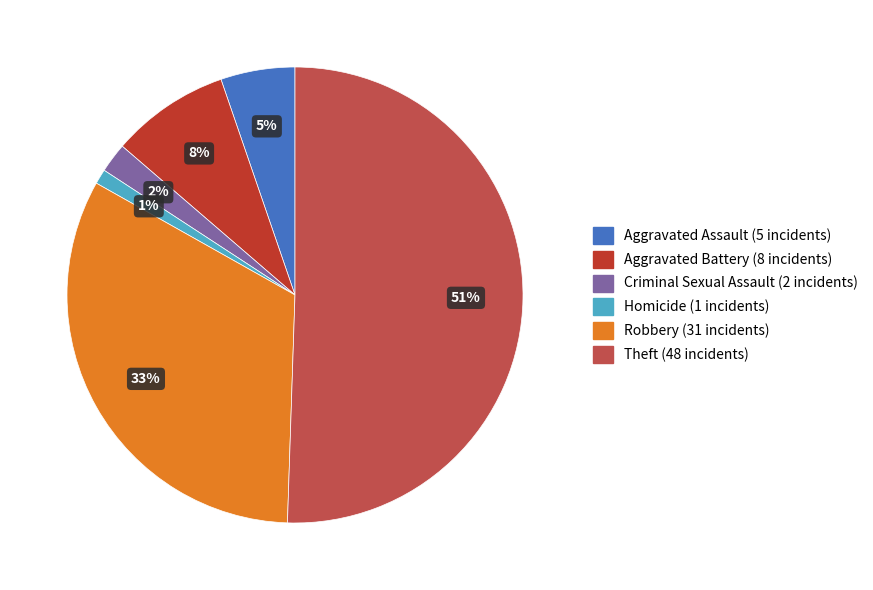

Count the number of slices in the pie.

6